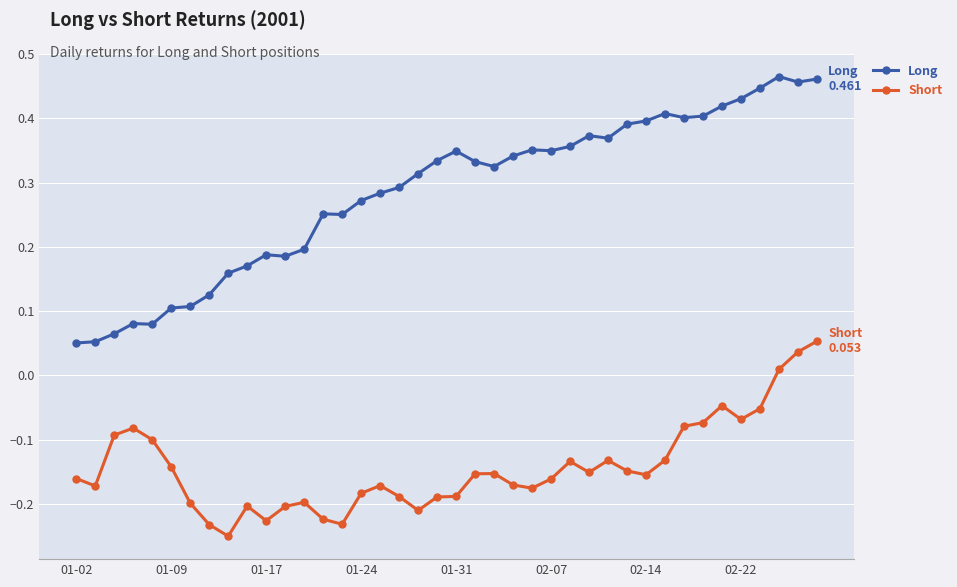

What are all the series names shown in the legend?

Long, Short